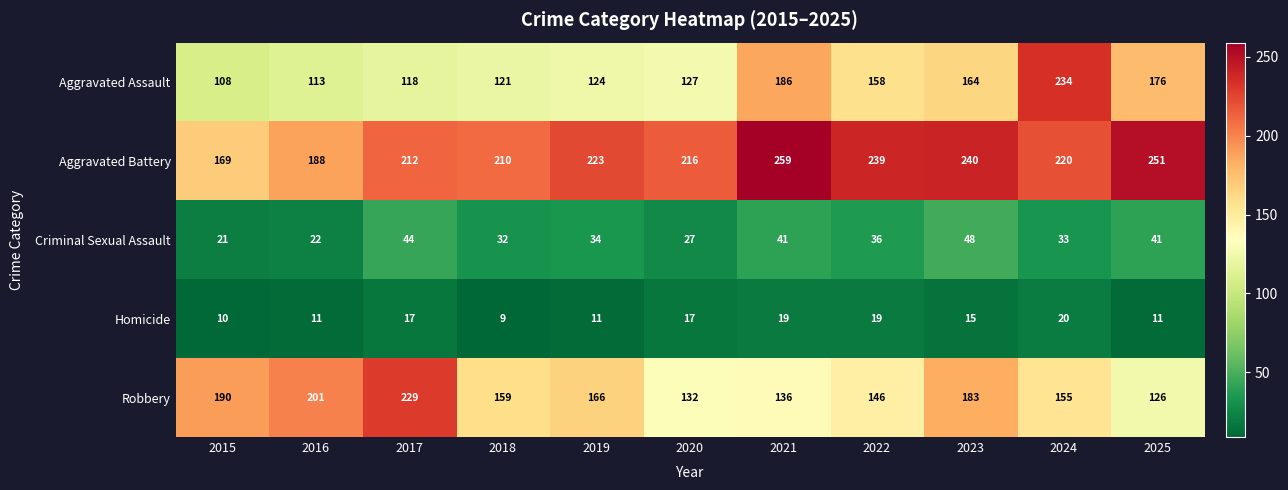

How many data points does each series have?

11